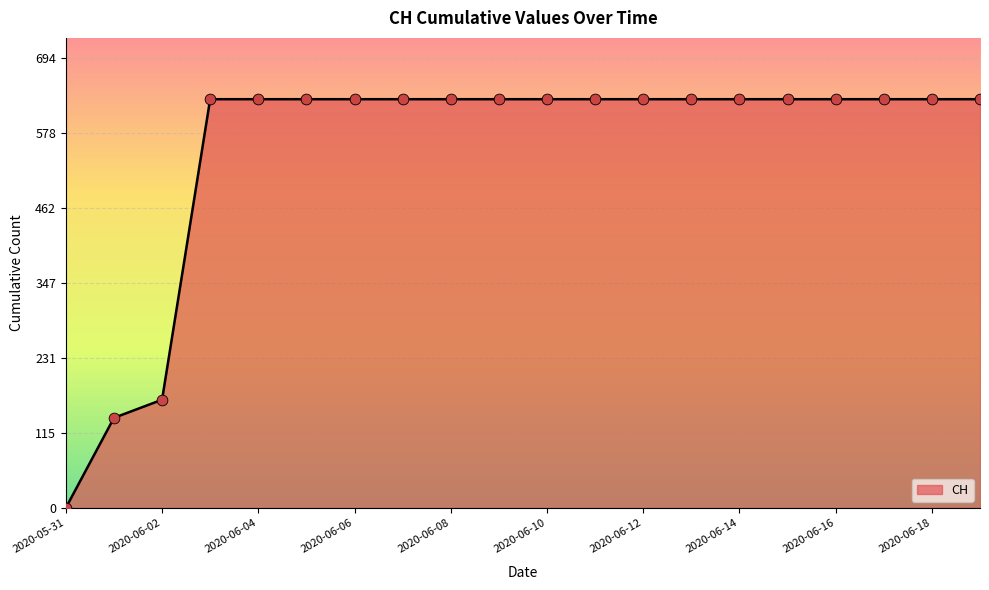

What is the greatest value displayed?

631